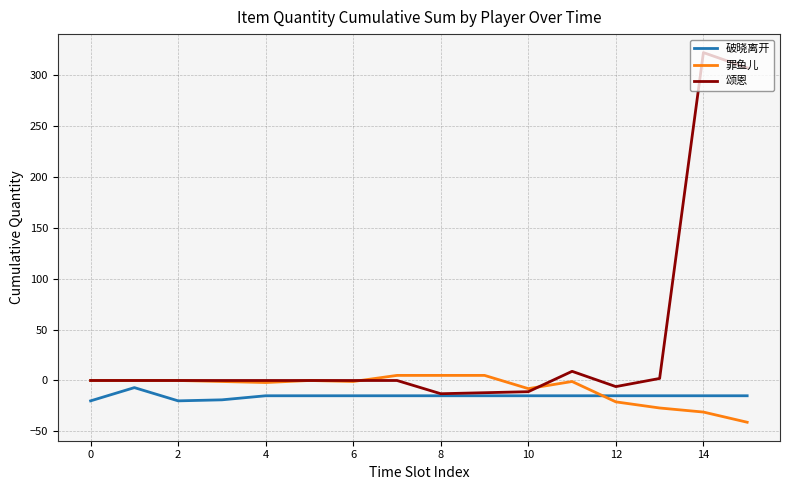

Rank the series by their average value, from highest to lowest.

颂恩, 罪鱼儿, 破晓离开